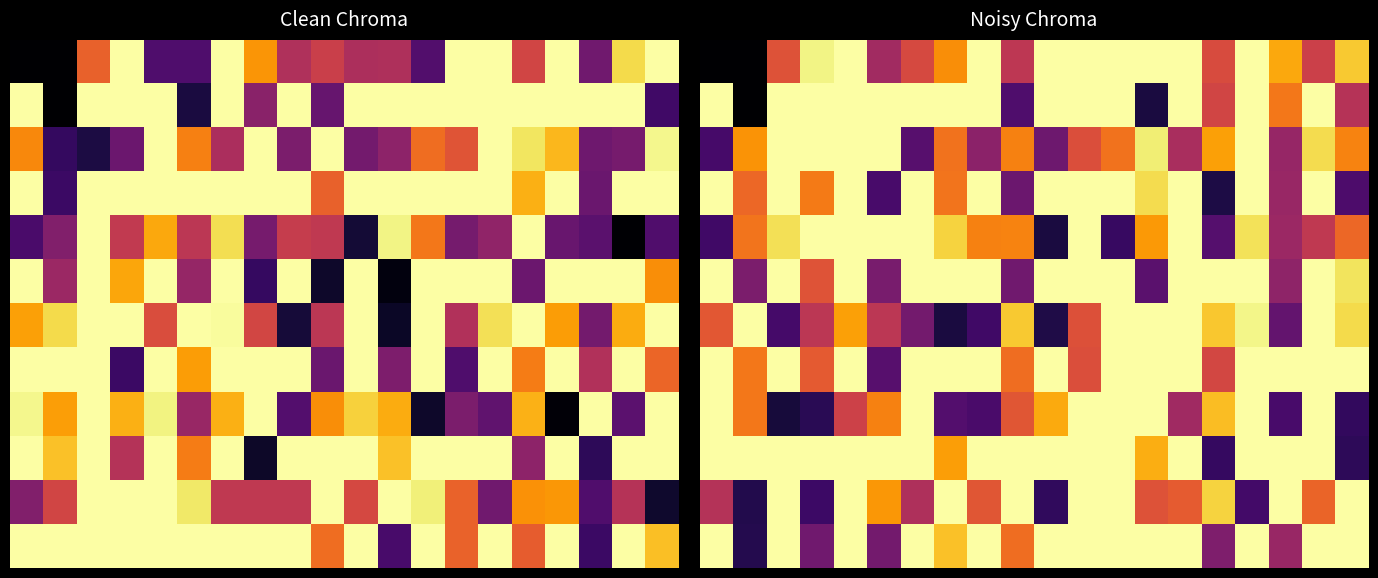

Between 19 and 17, which is larger?

19